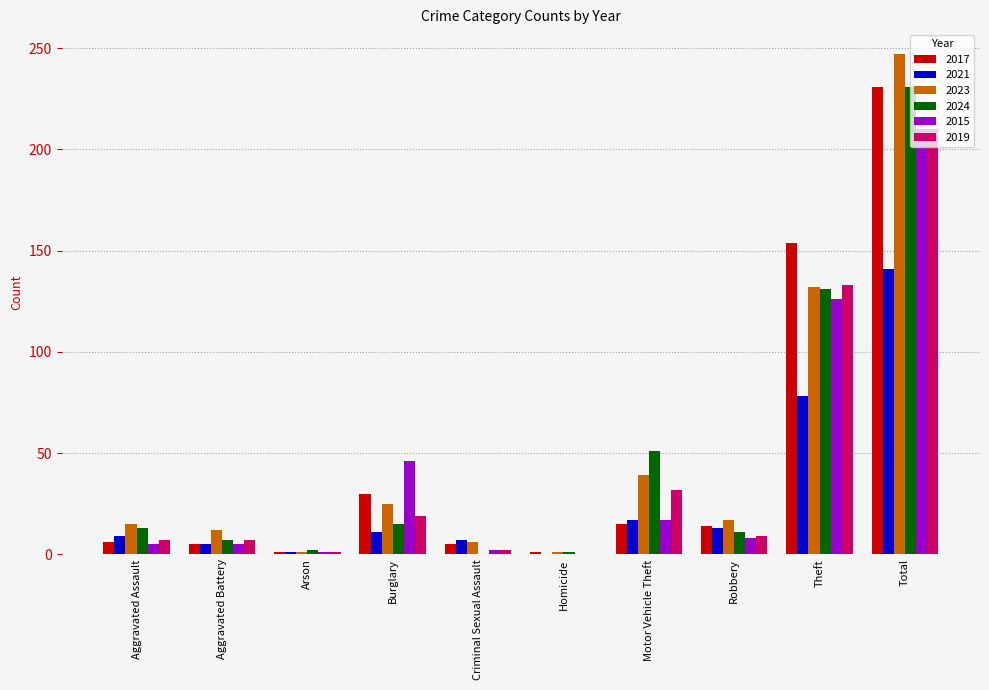

What is the maximum value for 2023?

247